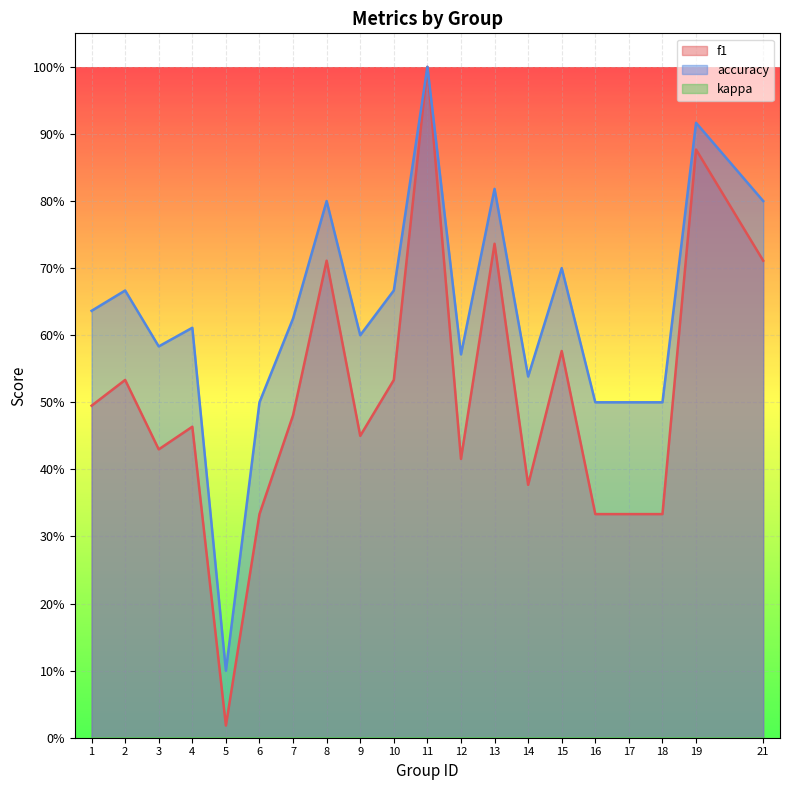

What is the difference between the accuracy values at 1 and 12?

0.1